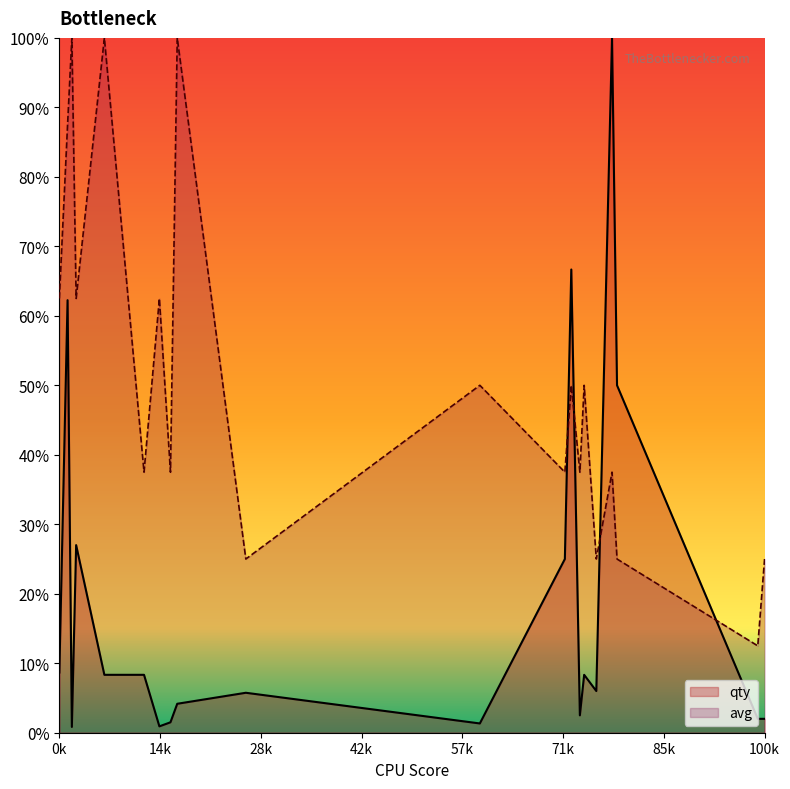

Which series has the largest range (max minus min)?

qty